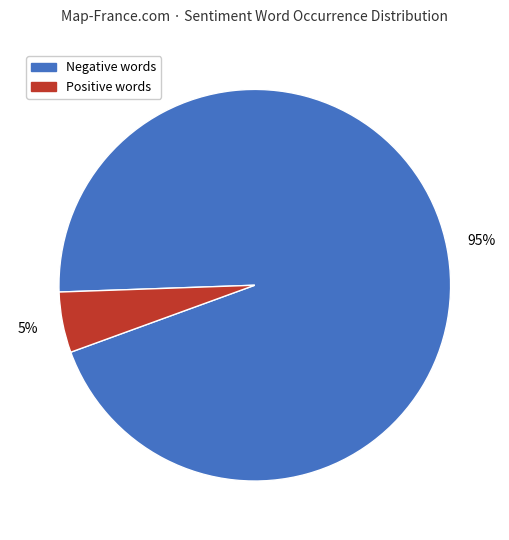

Does any single category account for the majority?

Yes